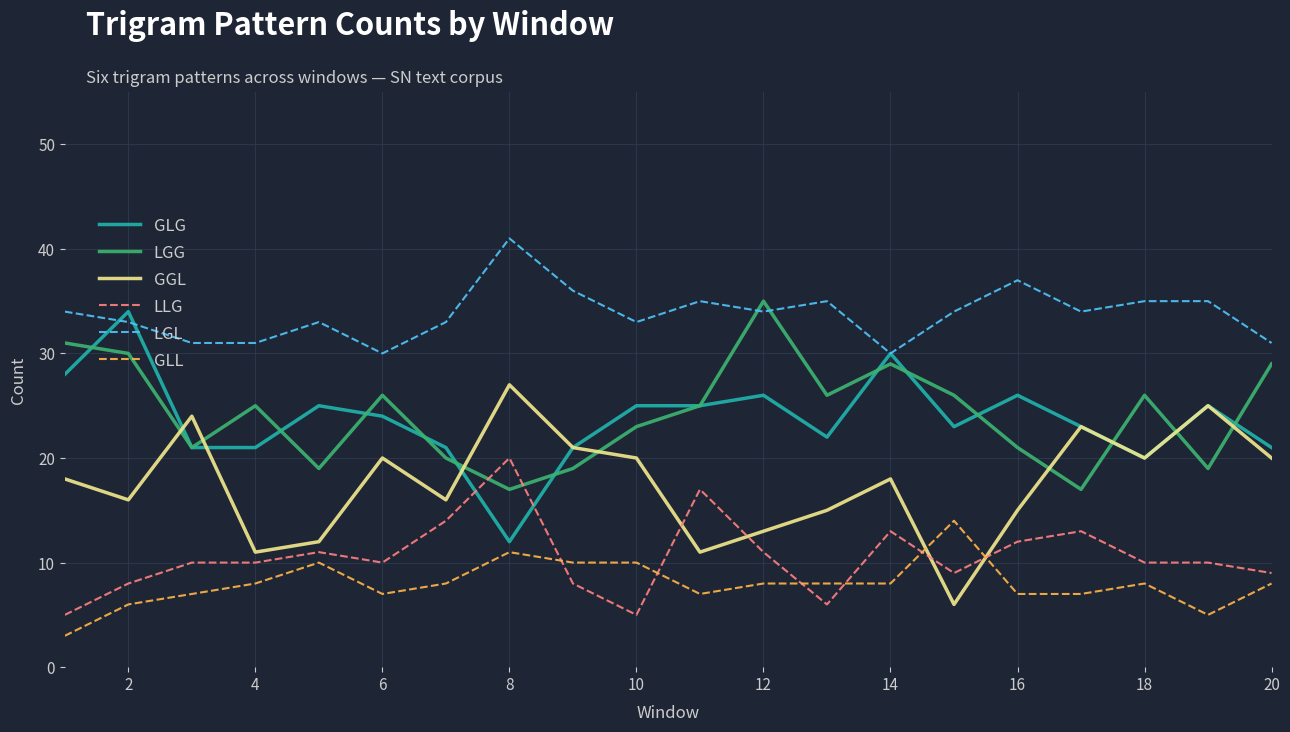

True or false: GGL and GLL cross at least once.

True